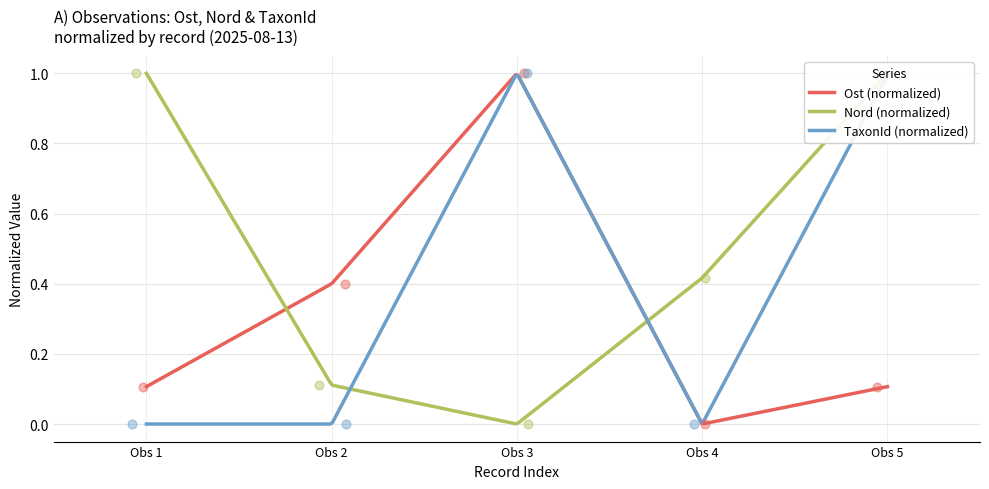

Which series has the largest Y range (max minus min)?

Ost